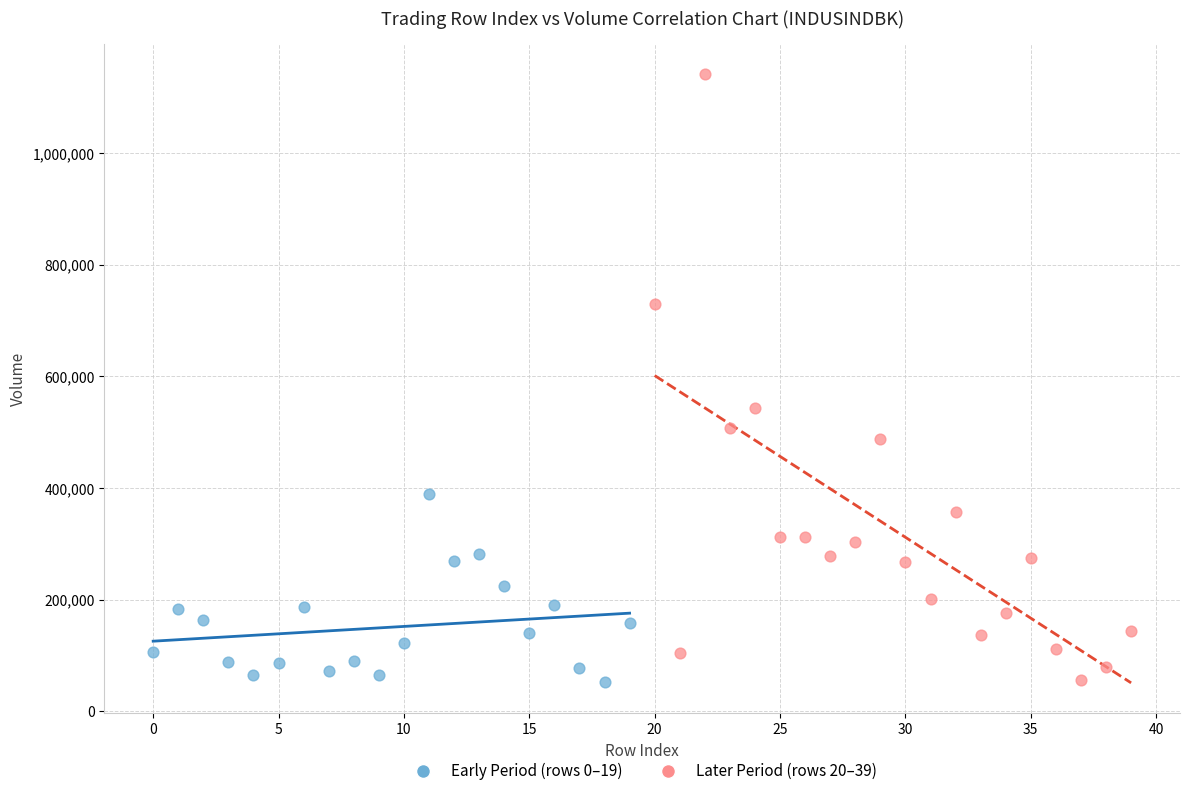

Which series has the largest Y range (max minus min)?

Later Period (rows 20–39)